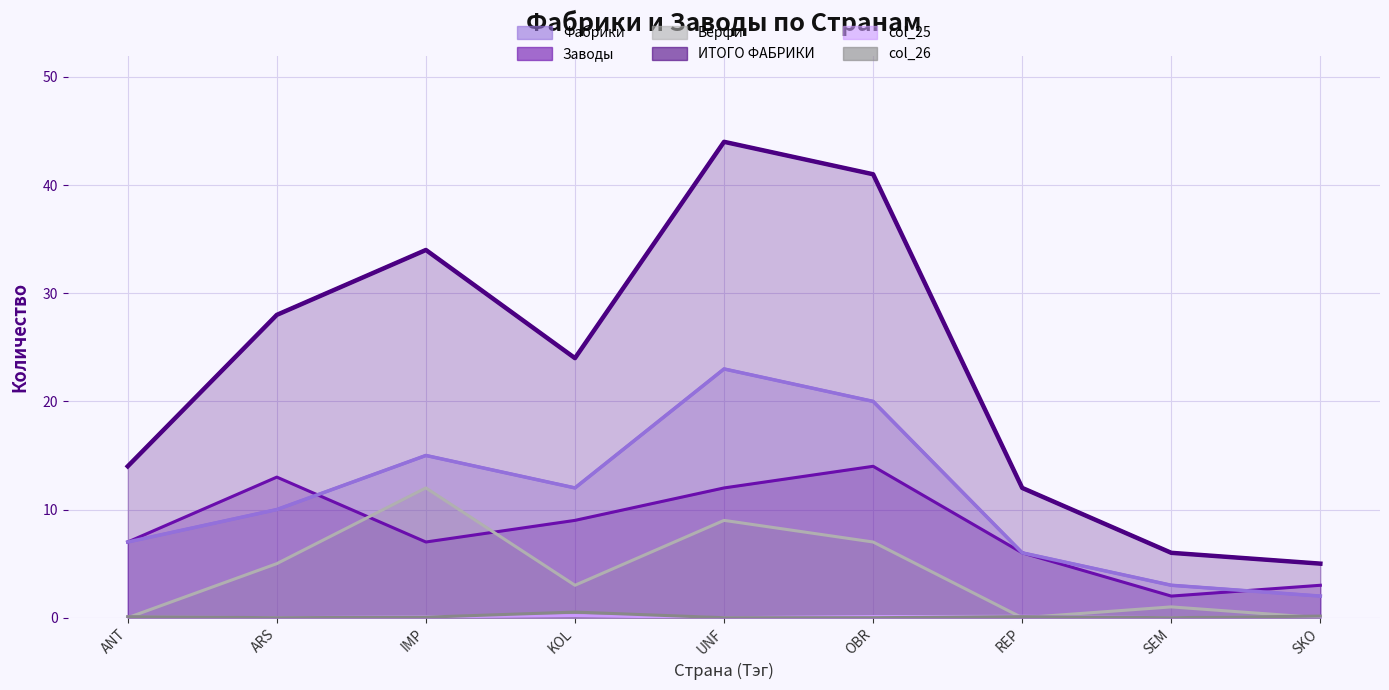

True or false: col_25 and Фабрики cross at least once.

False